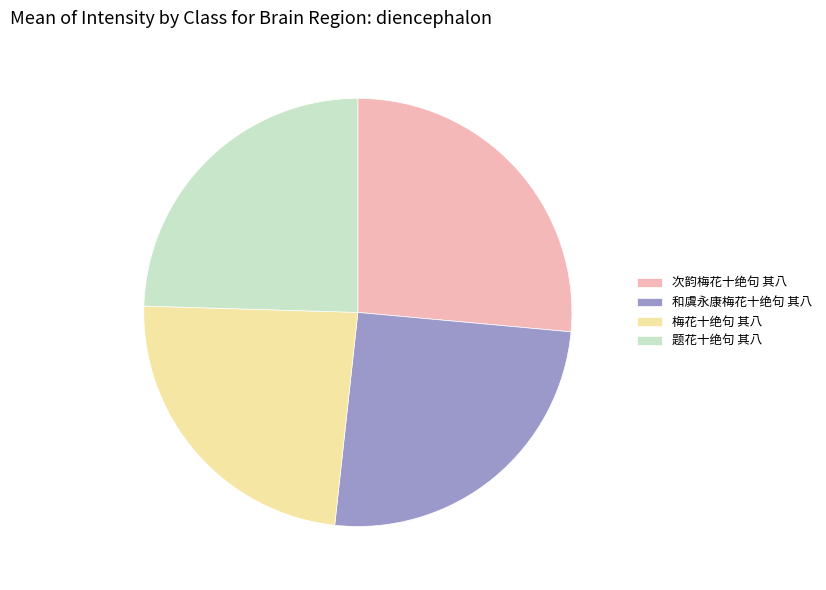

Count the number of slices in the pie.

4